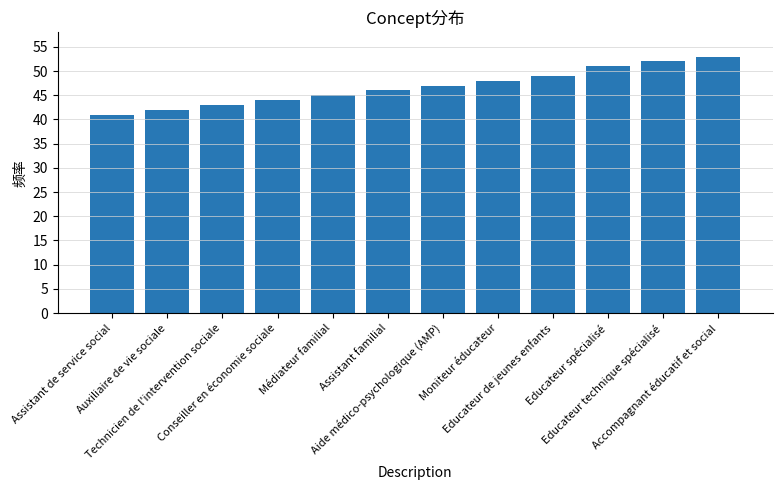

List the labels in order of value, largest first.

Accompagnant éducatif et social, Educateur technique spécialisé, Educateur spécialisé, Educateur de jeunes enfants, Moniteur éducateur, Aide médico-psychologique (AMP), Assistant familial, Médiateur familial, Conseiller en économie sociale, Technicien de l'intervention sociale, Auxiliaire de vie sociale, Assistant de service social